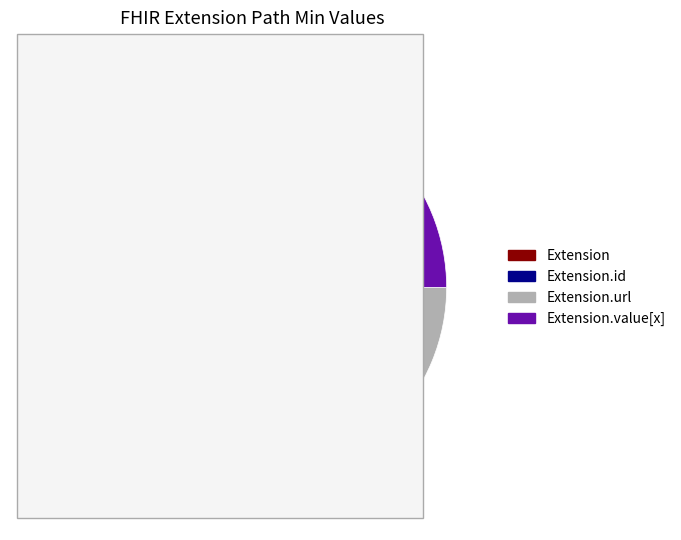

Does any single category account for the majority?

No